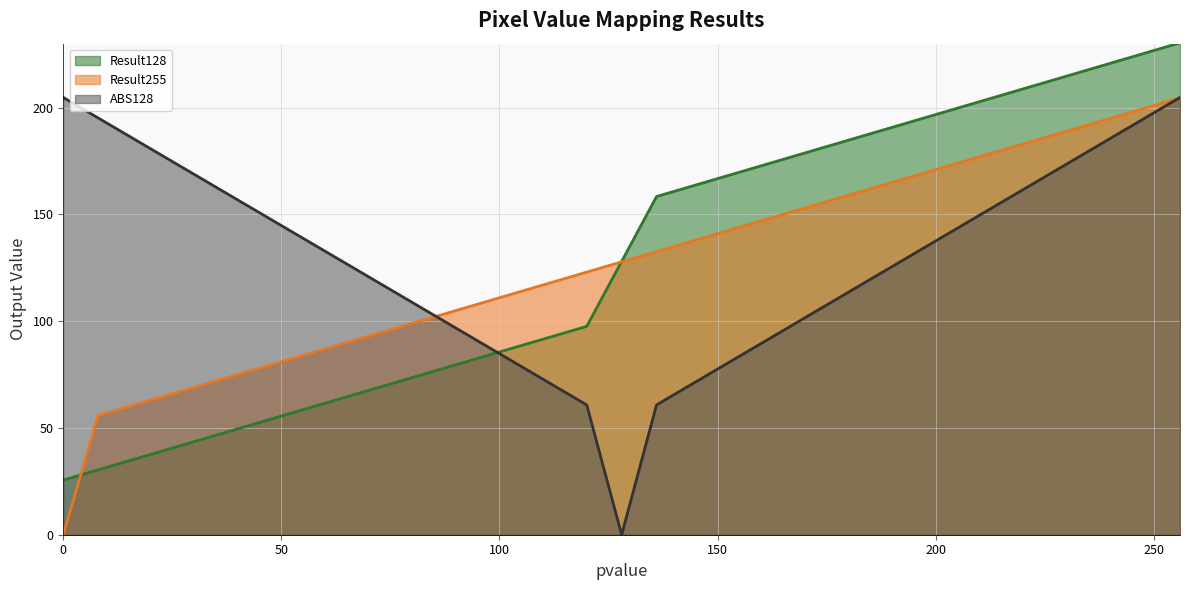

List the labels in order of Result128 value, smallest first.

0, 8, 16, 24, 32, 40, 48, 56, 64, 72, 80, 88, 96, 104, 112, 120, 128, 136, 144, 152, 160, 168, 176, 184, 192, 200, 208, 216, 224, 232, 240, 248, 256